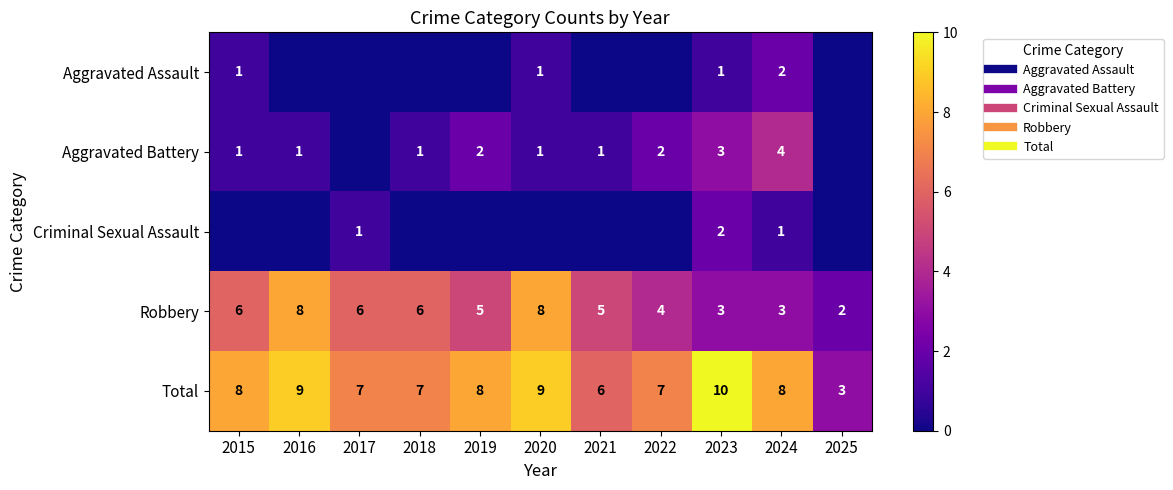

Rank the series at 2015 from highest to lowest value.

Total, Robbery, Aggravated Assault, Aggravated Battery, Criminal Sexual Assault